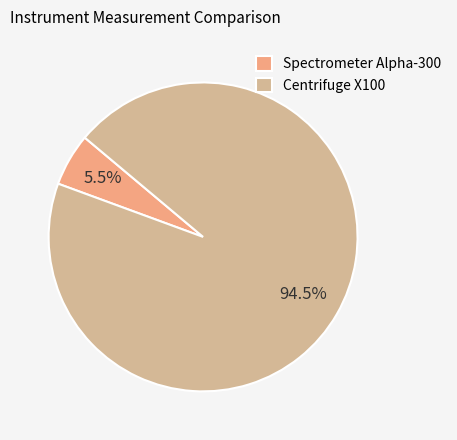

Which category has the biggest portion of the pie?

Centrifuge X100